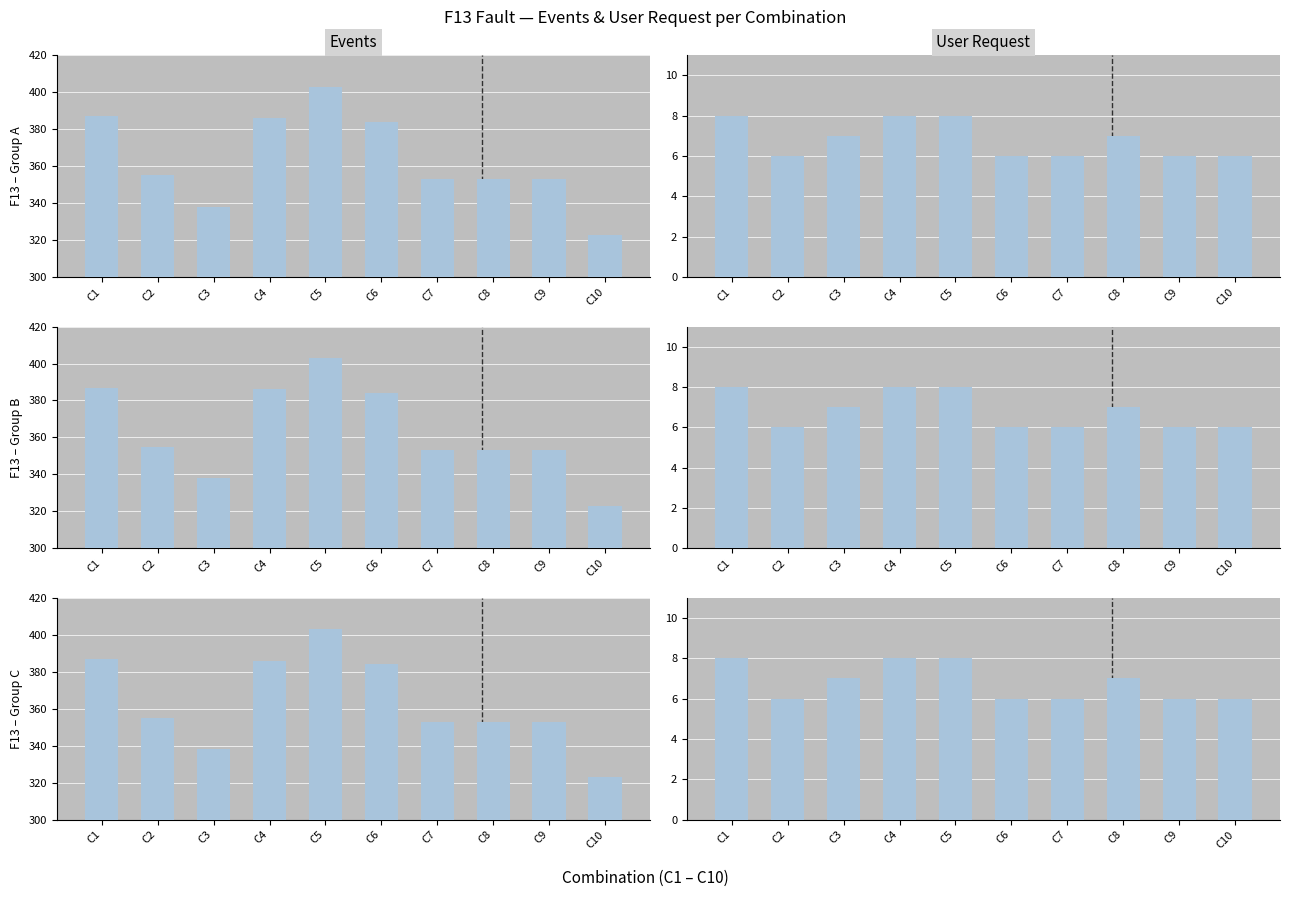

What are all the series names shown in the legend?

Events, User Request